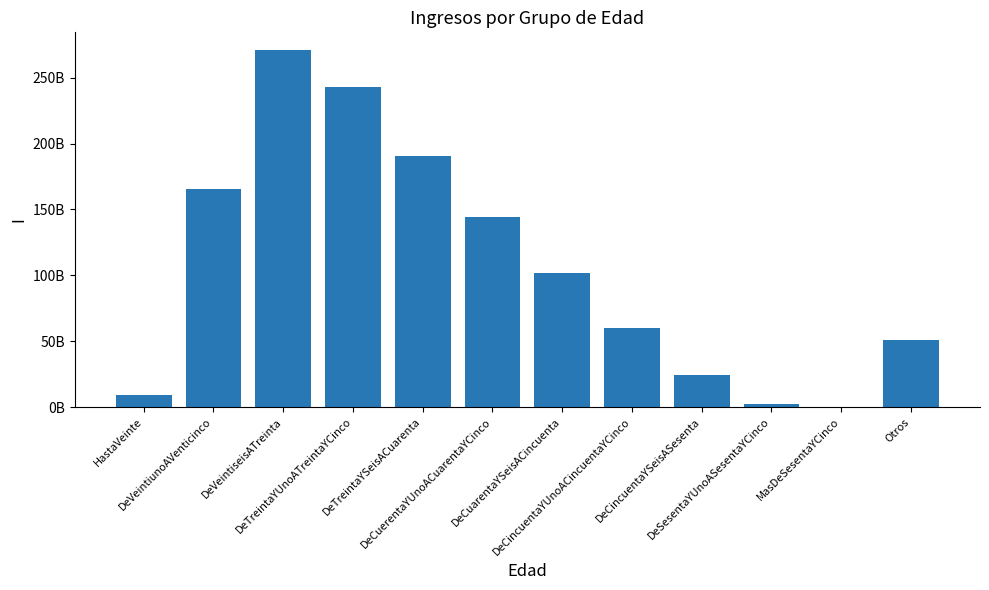

Reading left to right, transcribe all the data shown in this chart.

9272794125.5	165388407125.0	270869874381.9	242735495126.3	190873725351.1	143967484453.2	101502033079.7	60053915781.2	24333215001.4	2610813895.2	156614783.8	50631974861.4